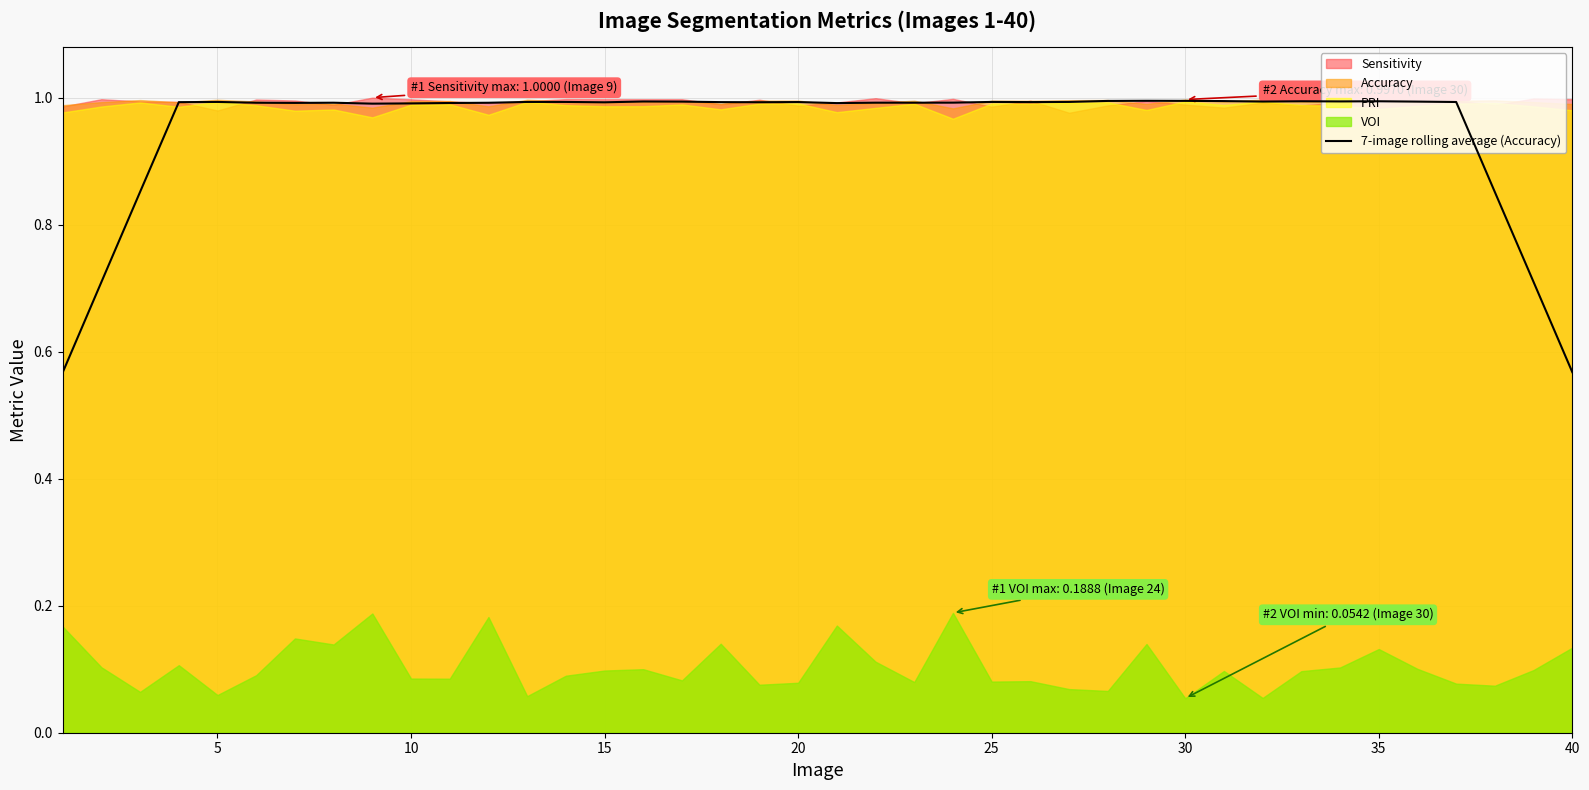

True or false: 7-image rolling average (Accuracy) has a value of 1.6 at 25.

False